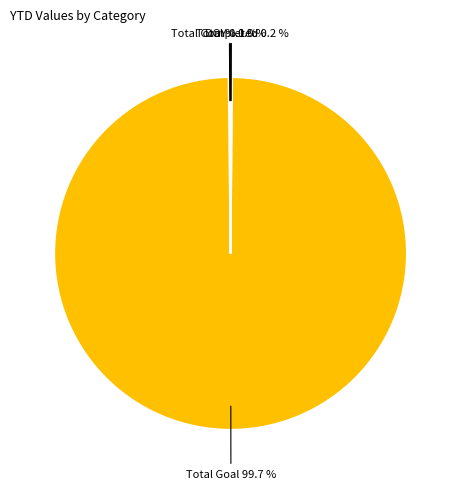

Does any single category account for the majority?

Yes